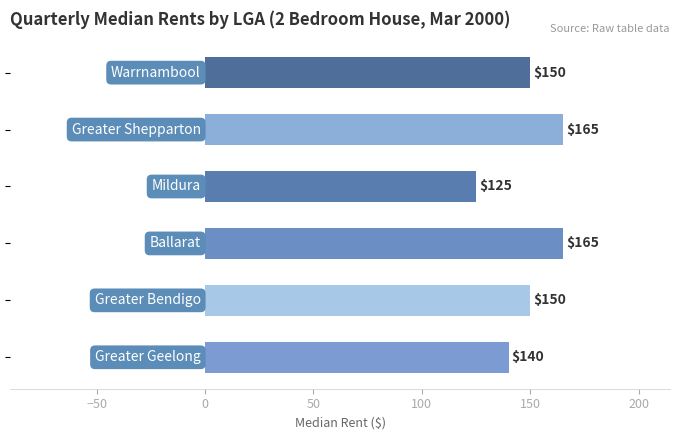

What is the smallest value displayed?

125